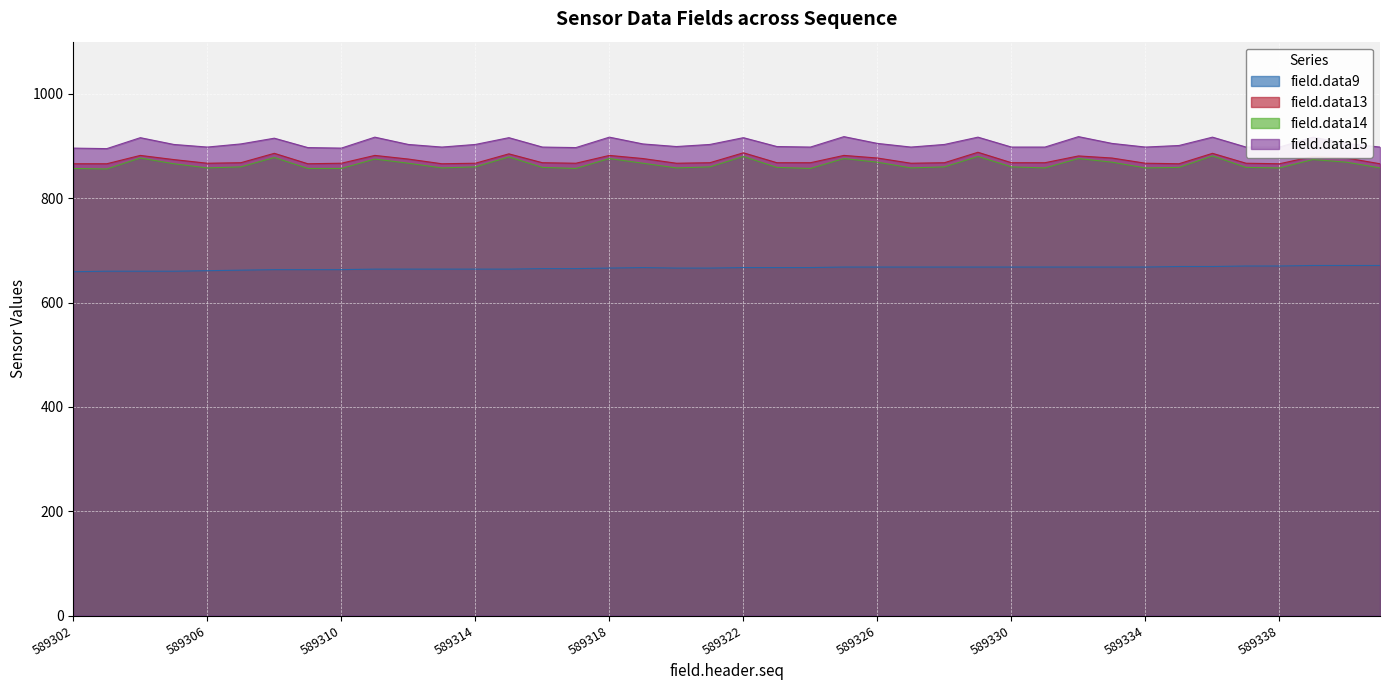

What is the difference between the second highest and second lowest values in the field.data13 series?

21